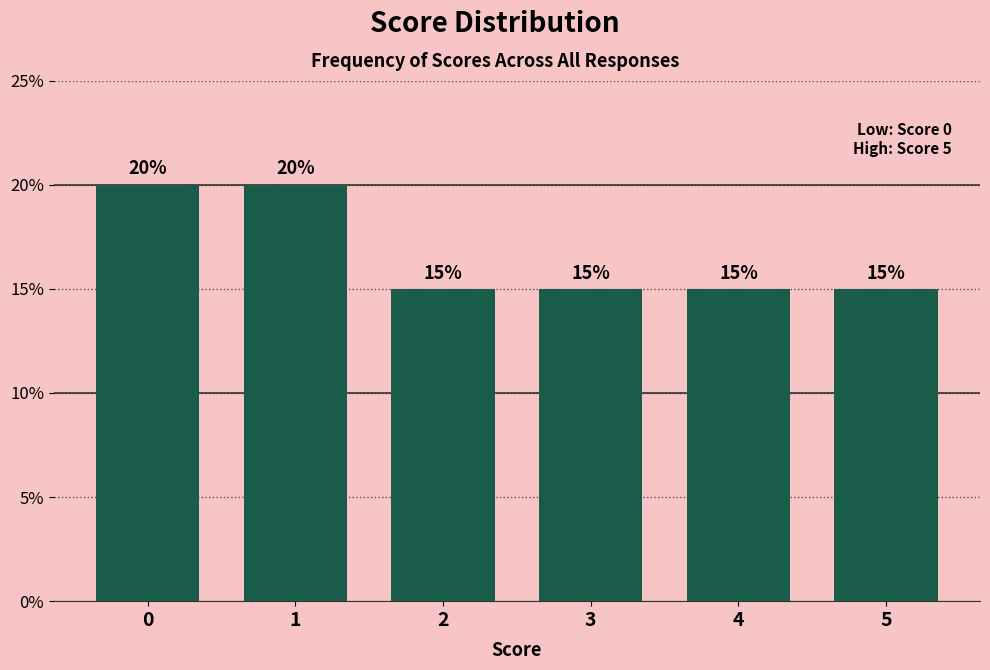

Reading left to right, list all the values displayed in this chart.

0=20	1=20	2=15	3=15	4=15	5=15